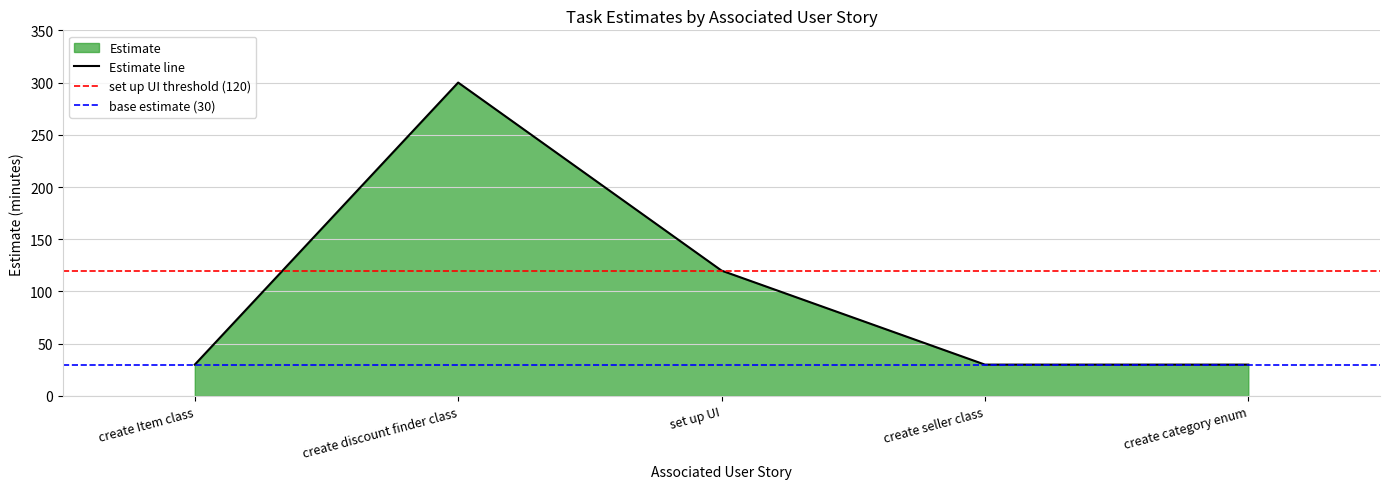

How many data points does each series have?

5